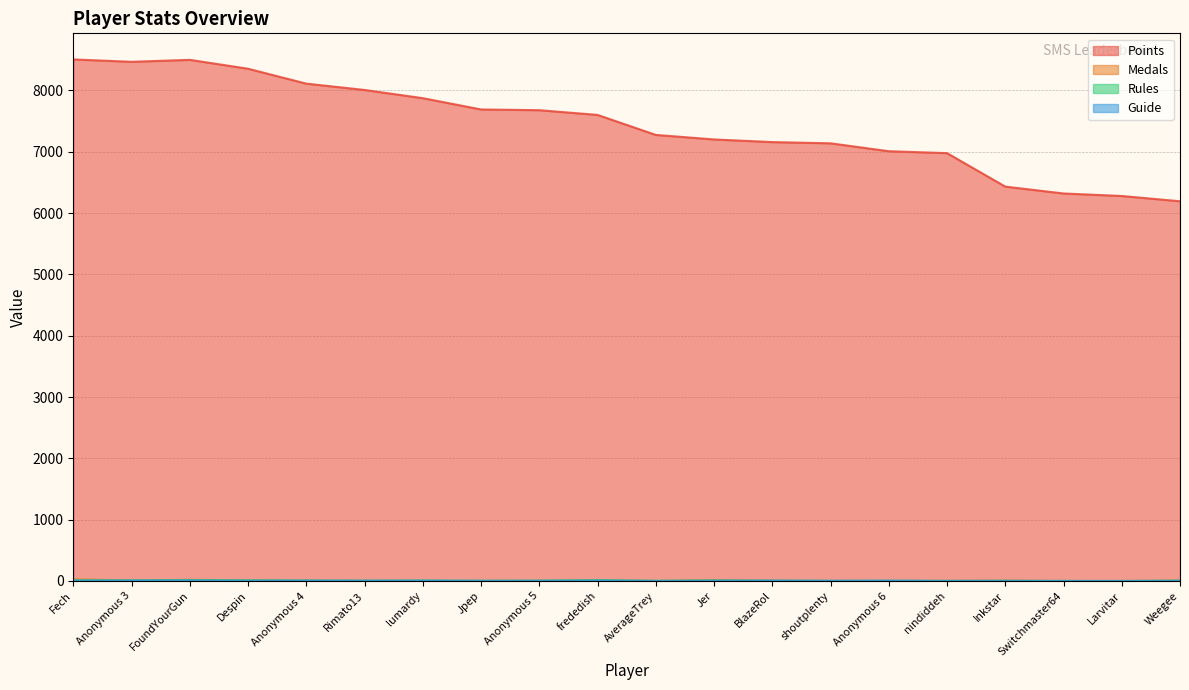

Is the value of Guide at Anonymous 4 greater than the value of Rules at Larvitar?

Yes